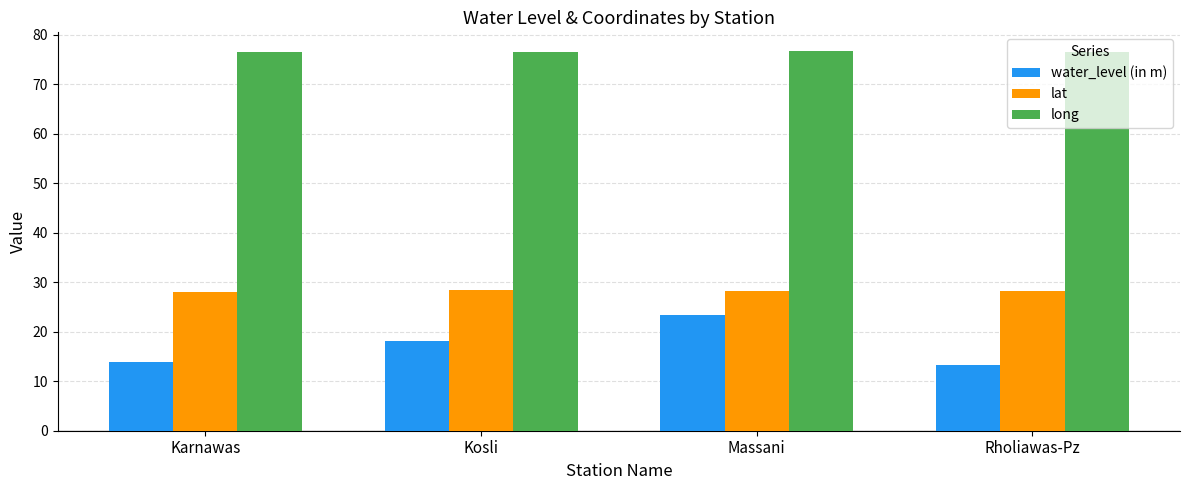

Are the bars horizontal?

No